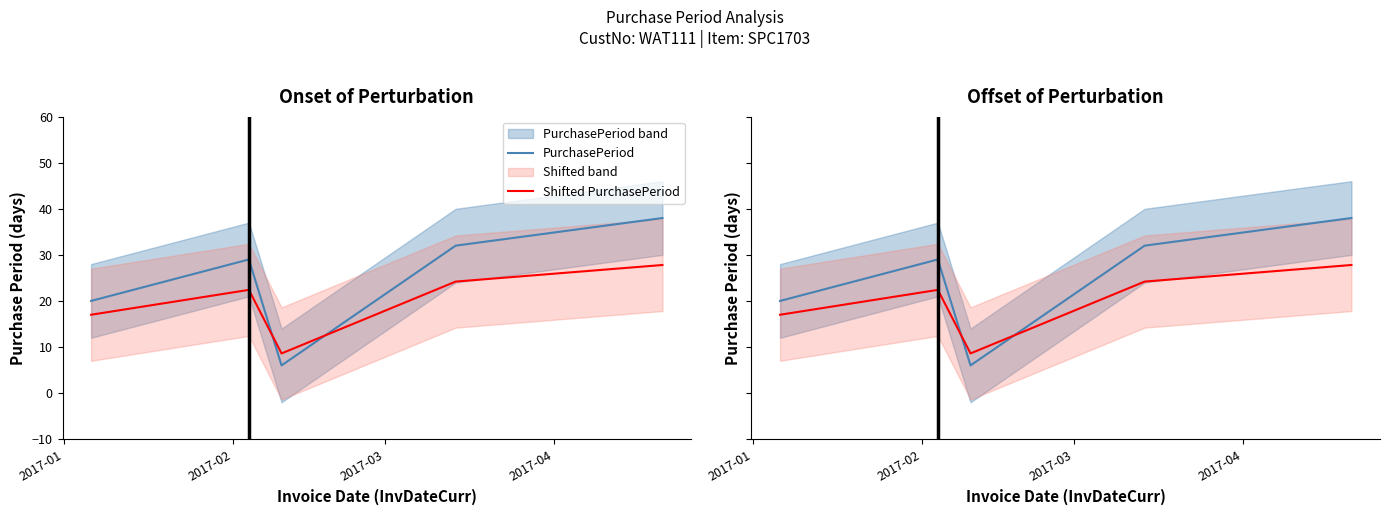

What value does the Shifted PurchasePeriod series have at 2017-01?

17.0